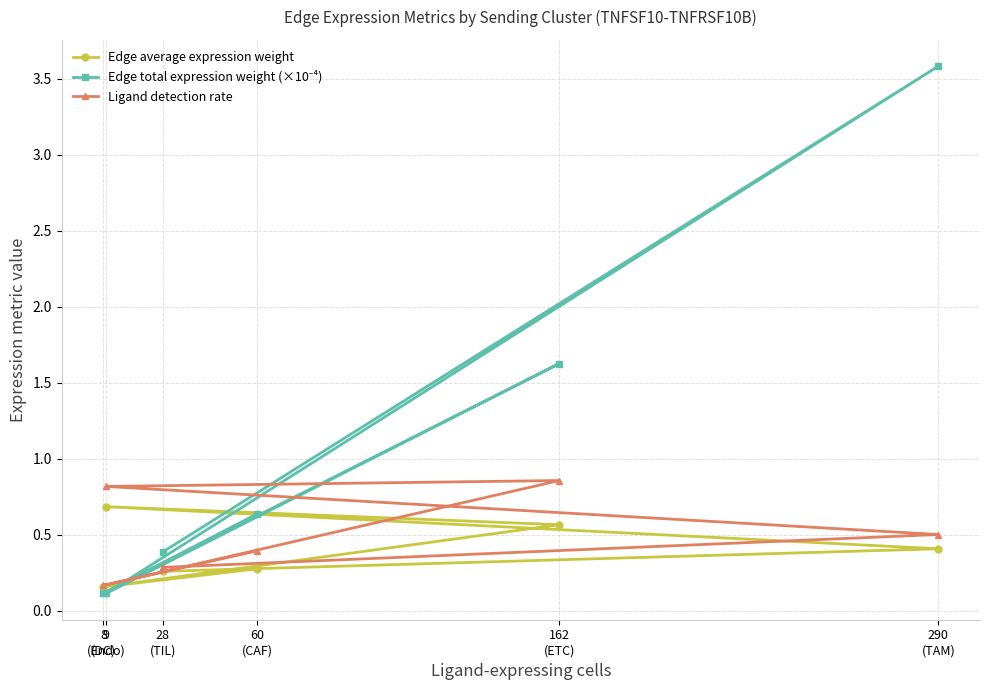

What is the approximate value of Edge total expression weight (×10⁻⁴) at 290
(TAM)?

3.6